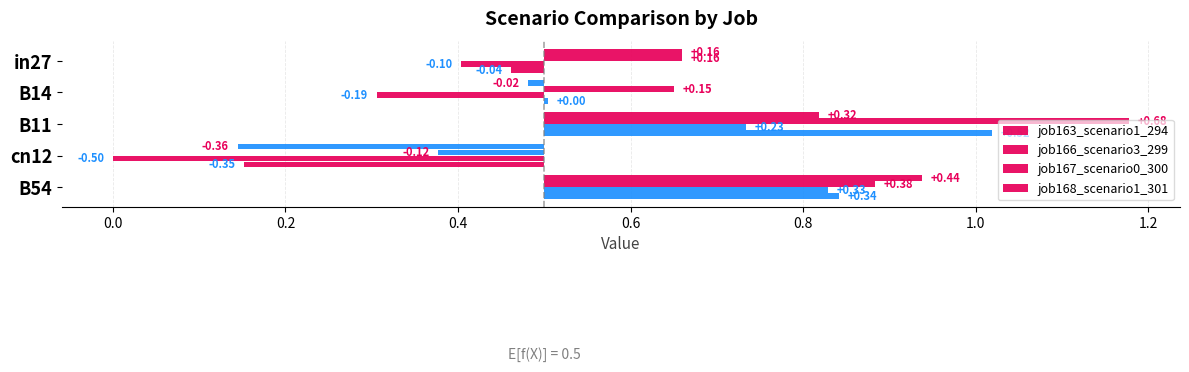

What position from the left is B11?

3